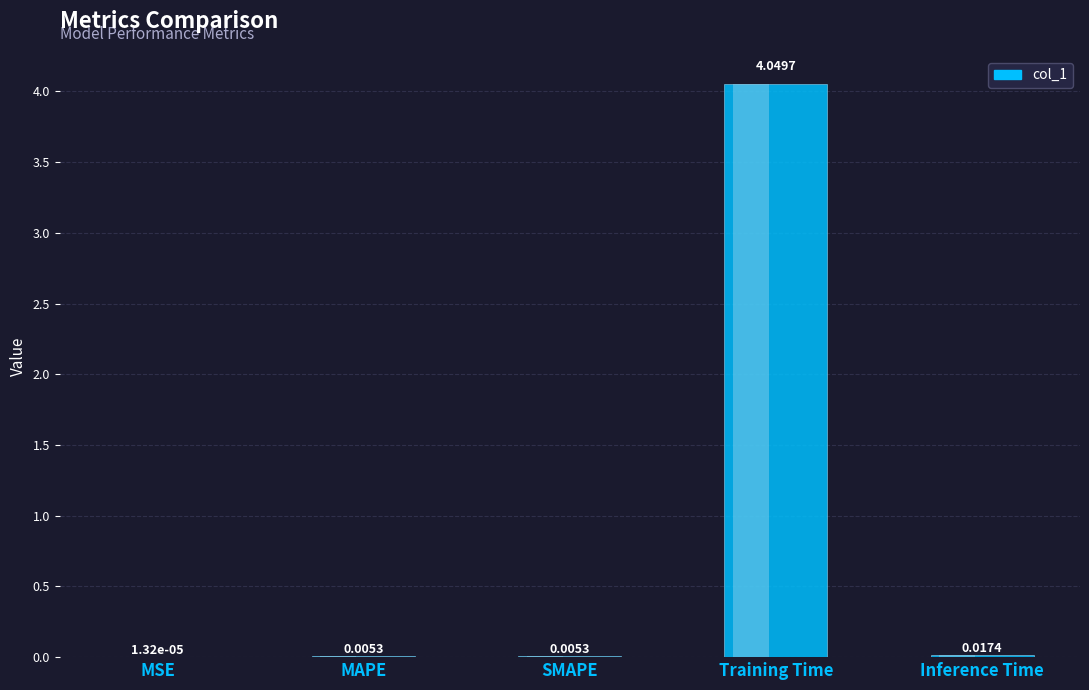

Does the chart contain any negative values?

No